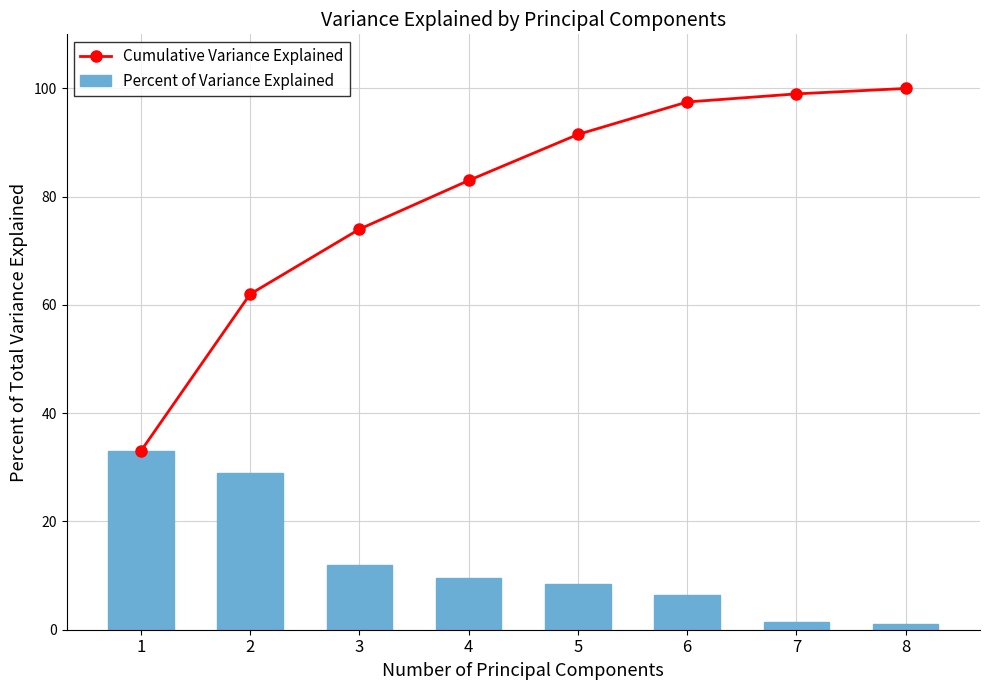

Reading left to right, list all the values displayed in this chart.

Cumulative Variance Explained: 33.0	62.0	74.0	83.0	91.5	97.5	99.0	100.0
Percent of Variance Explained: 33.0	29.0	12.0	9.5	8.5	6.5	1.5	1.0